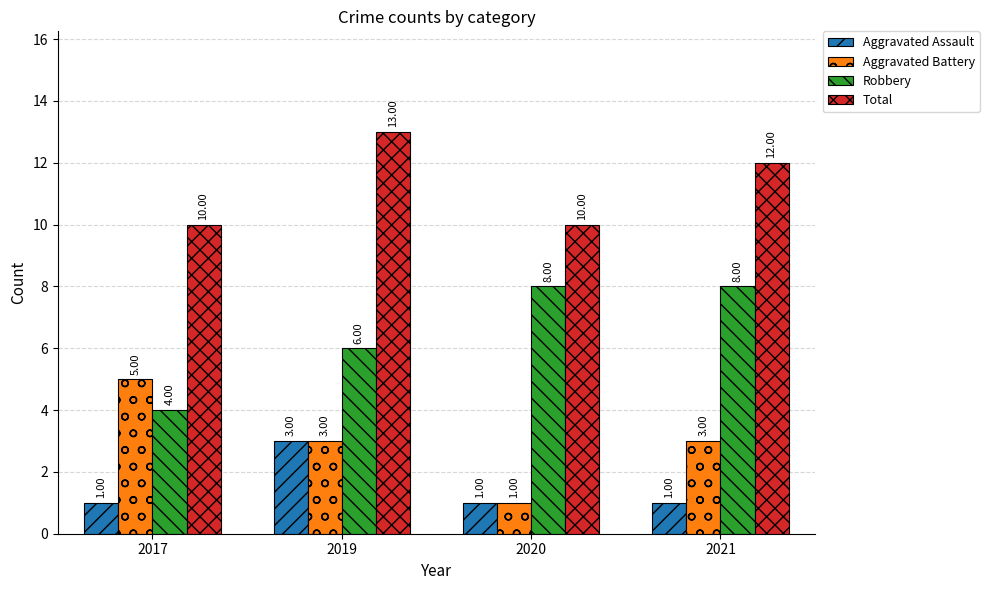

Count the Robbery values in the range 6 to 8.

3